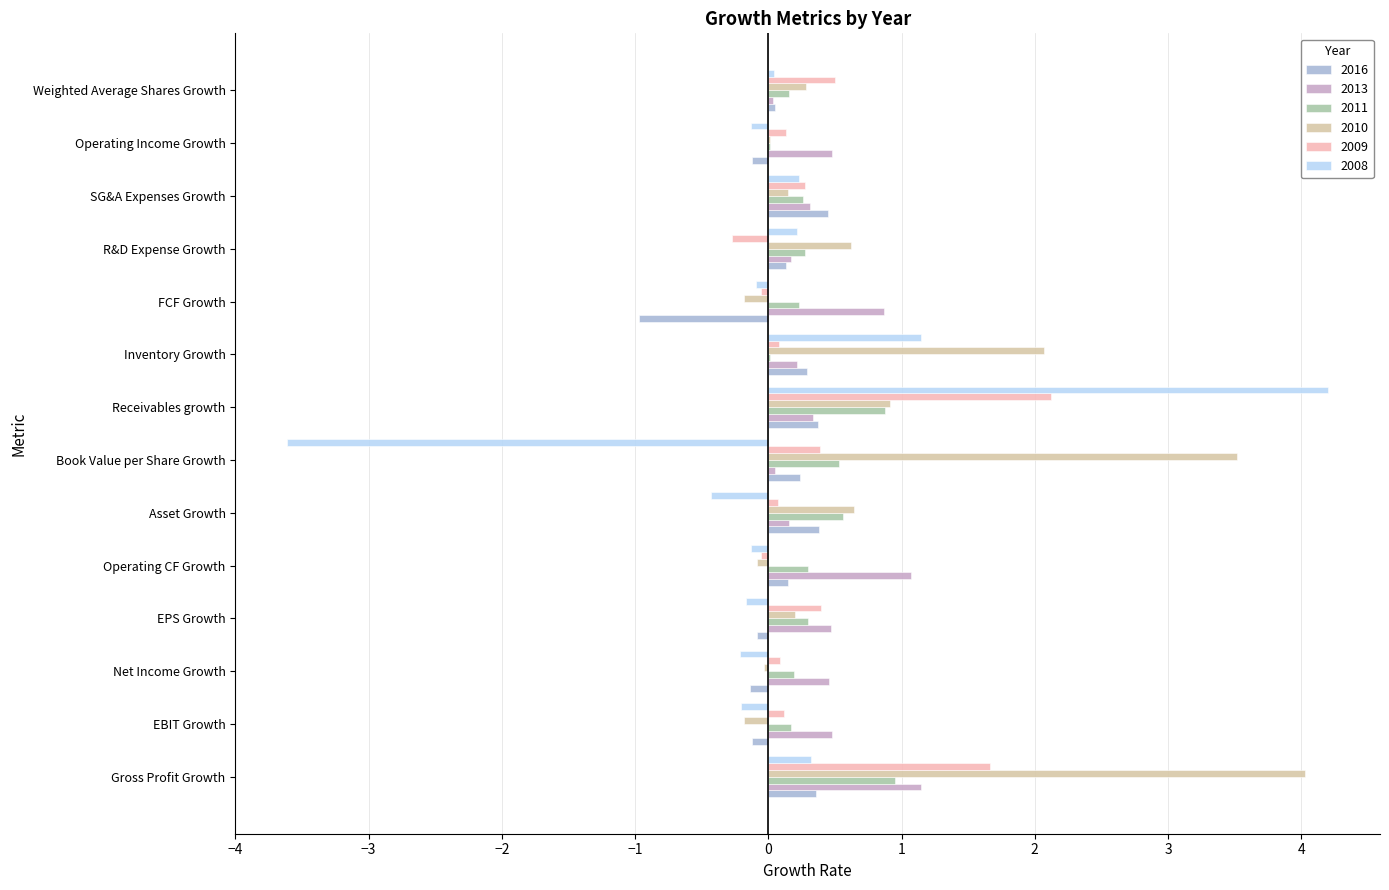

What is the lowest value of the 2016 series?

-1.0